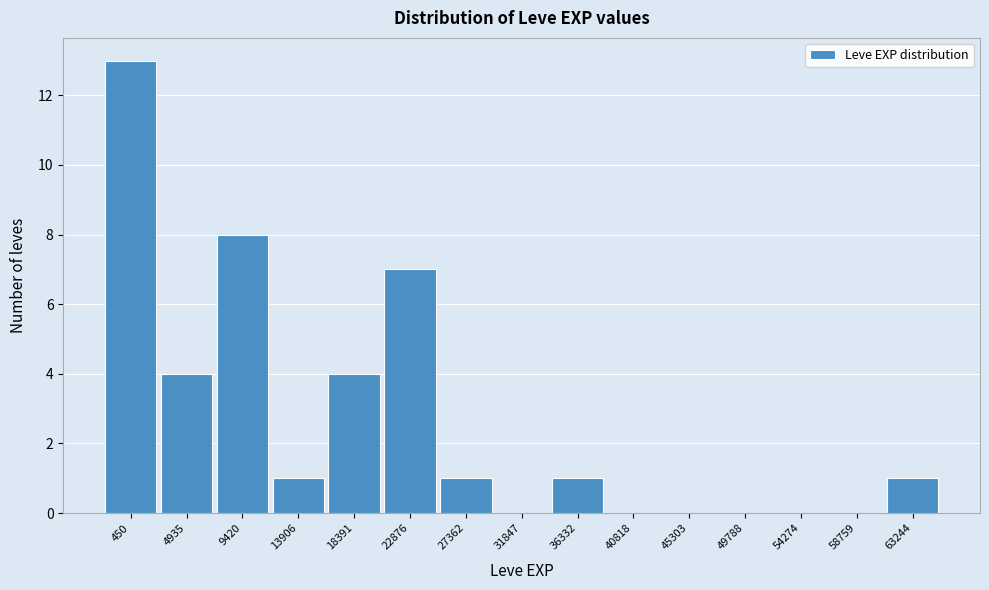

Reading left to right, what are all the values shown in this chart?

450=13	4935=4	9420=8	13906=1	18391=4	22876=7	27362=1	31847=0	36332=1	40818=0	45303=0	49788=0	54274=0	58759=0	63244=1